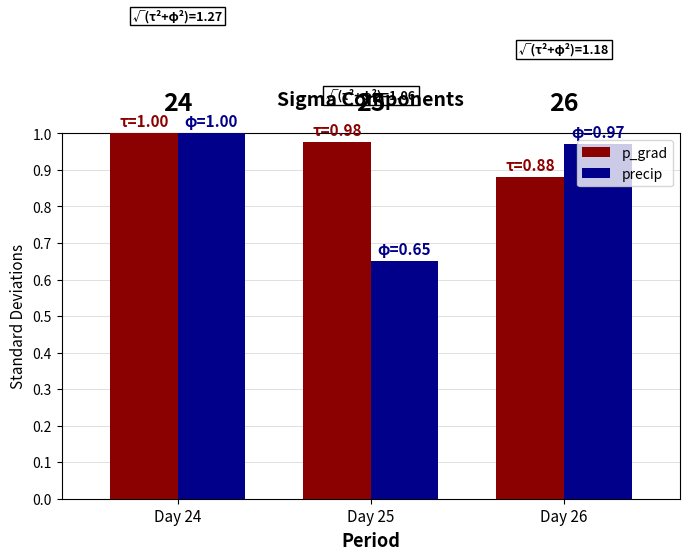

The p_grad series shows 0.9 at Day 26. True or false?

True